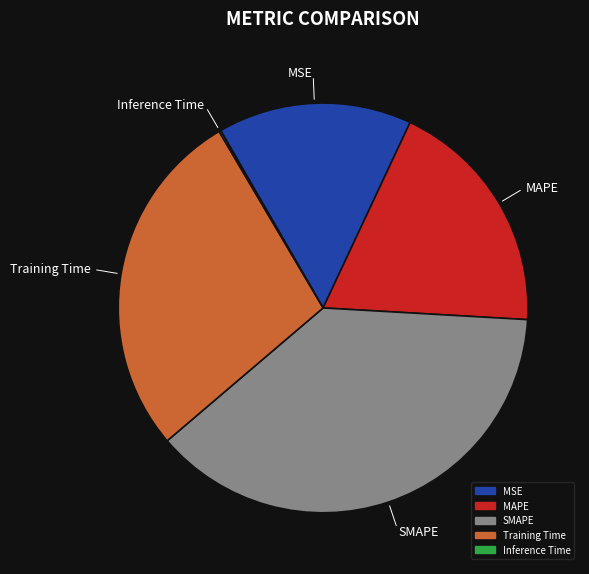

Is it true that Training Time is 16% of the pie?

False